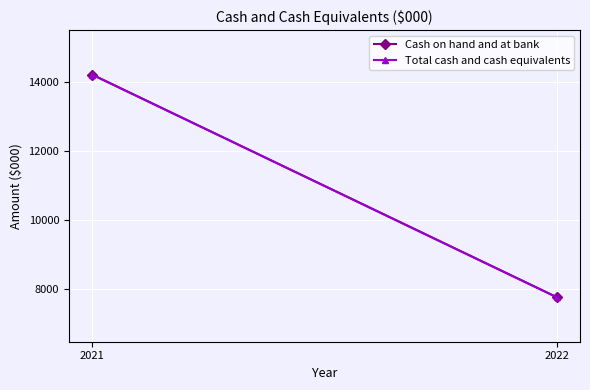

What are all the series names shown in the legend?

Cash on hand and at bank, Total cash and cash equivalents